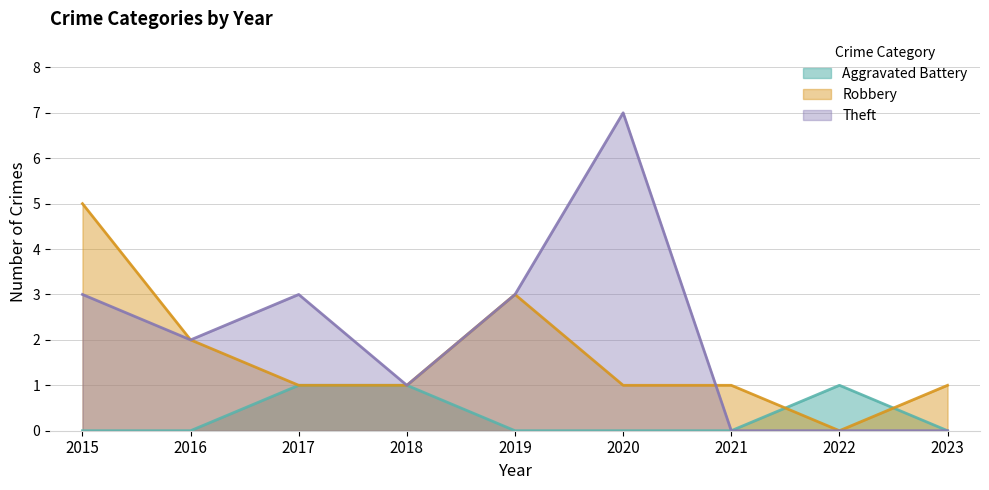

How many data points in Theft are above 2?

4